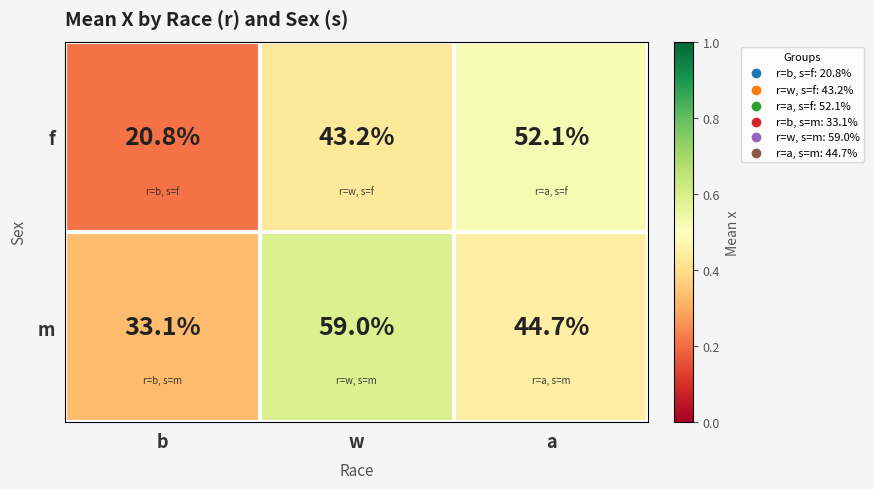

What is the maximum value shown in the chart?

59.0